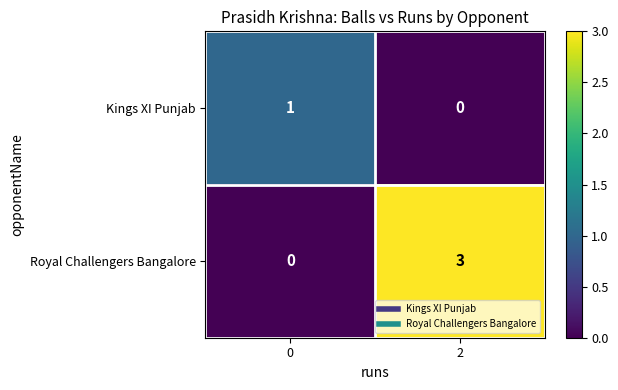

At 0, list the series in order from largest to smallest.

Kings XI Punjab, Royal Challengers Bangalore